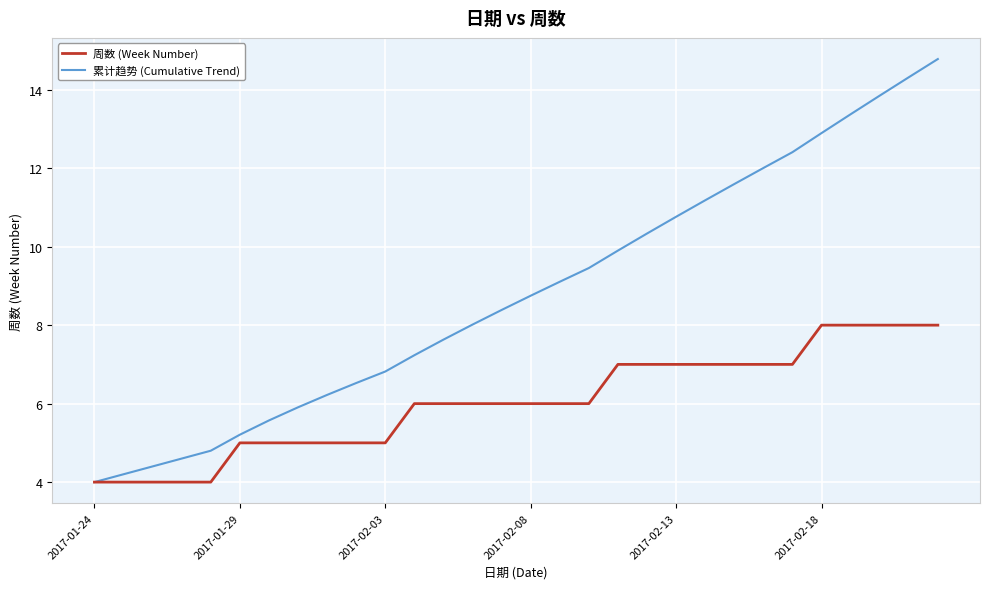

What is the smallest value displayed?

4.0